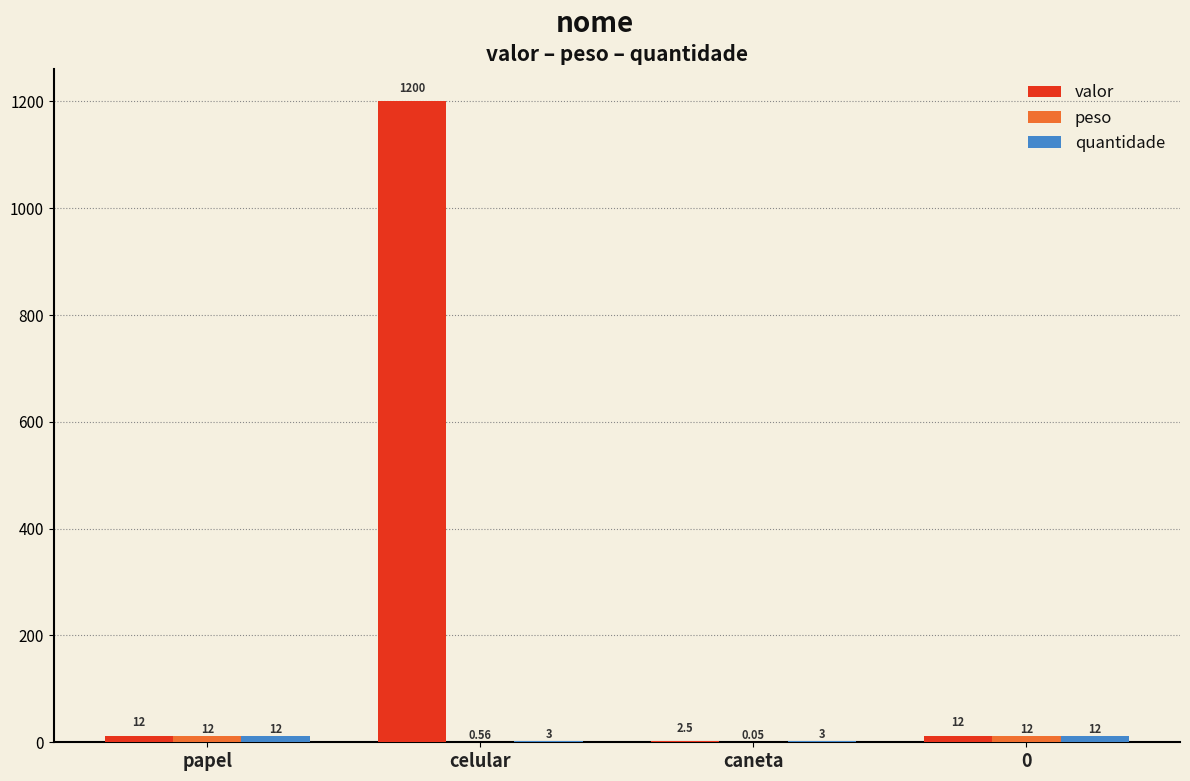

Between celular and 0, which series saw the biggest shift?

valor